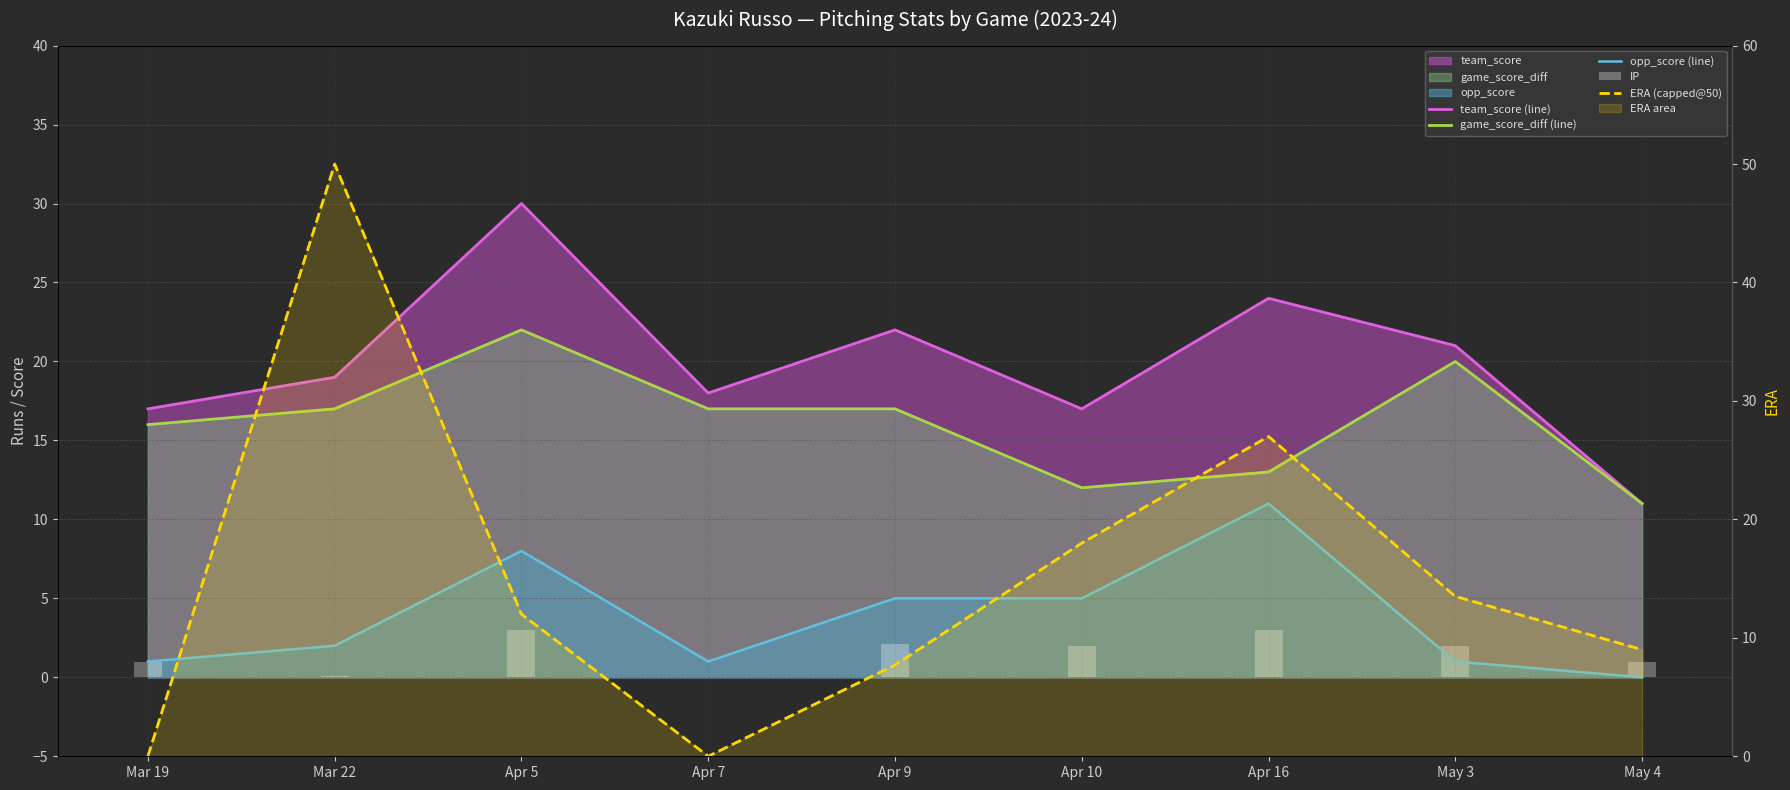

Reading left to right, list all the values displayed in this chart.

team_score (line): Mar 19=17.0	Mar 22=19.0	Apr 5=30.0	Apr 7=18.0	Apr 9=22.0	Apr 10=17.0	Apr 16=24.0	May 3=21.0	May 4=11.0
game_score_diff (line): Mar 19=16.0	Mar 22=17.0	Apr 5=22.0	Apr 7=17.0	Apr 9=17.0	Apr 10=12.0	Apr 16=13.0	May 3=20.0	May 4=11.0
opp_score (line): Mar 19=1.0	Mar 22=2.0	Apr 5=8.0	Apr 7=1.0	Apr 9=5.0	Apr 10=5.0	Apr 16=11.0	May 3=1.0	May 4=0.0
IP: Mar 19=1.0	Mar 22=0.1	Apr 5=3.0	Apr 7=0.0	Apr 9=2.1	Apr 10=2.0	Apr 16=3.0	May 3=2.0	May 4=1.0
ERA (capped@50): Mar 19=0.0	Mar 22=50.0	Apr 5=12.0	Apr 7=0.0	Apr 9=7.7	Apr 10=18.0	Apr 16=27.0	May 3=13.5	May 4=9.0